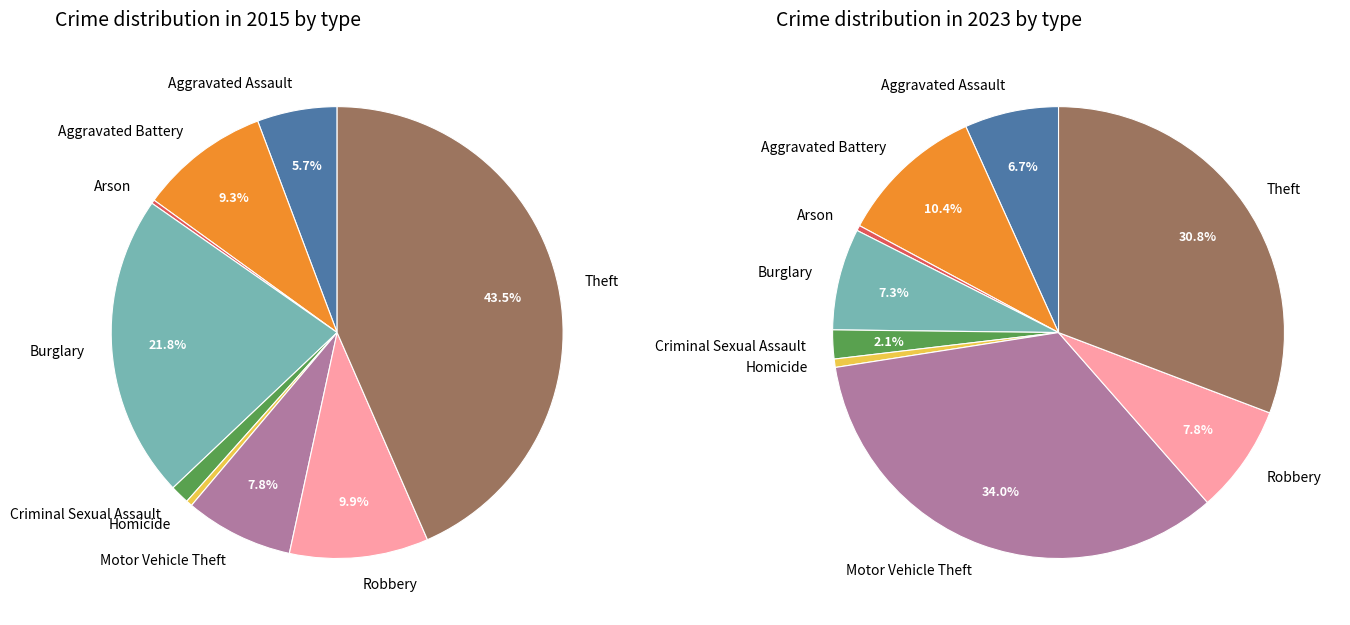

How many slices are in this pie chart?

9